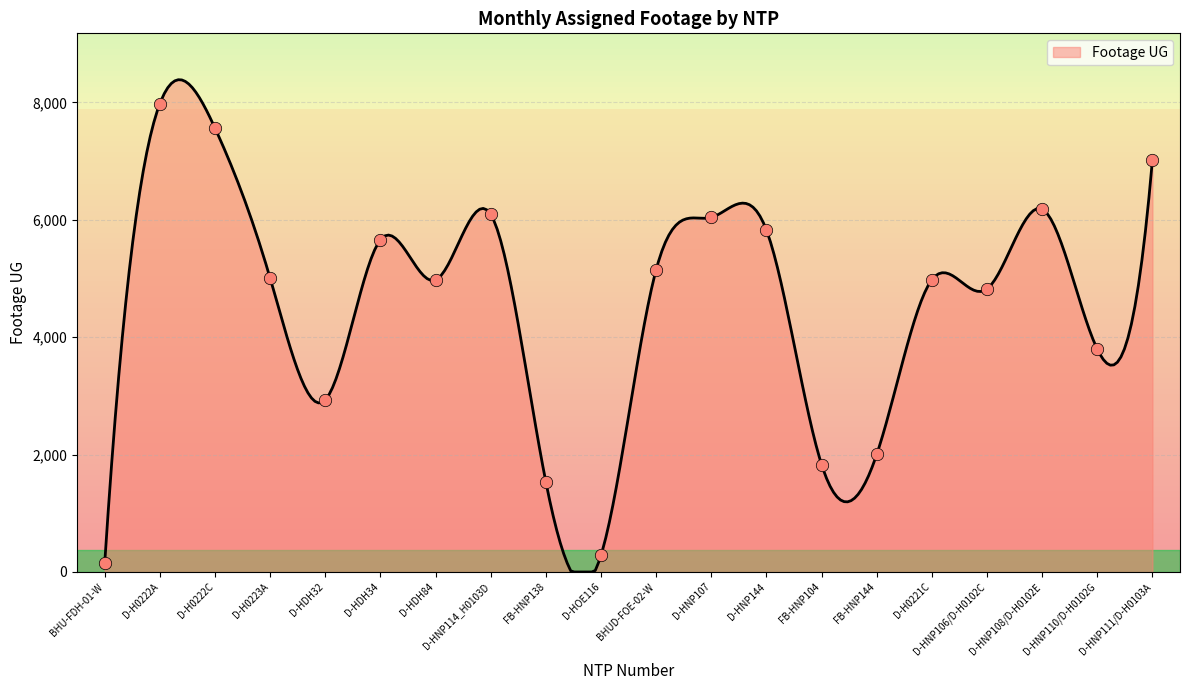

Between D-HNP108/D-H0102E and D-HNP107, which is larger?

D-HNP108/D-H0102E